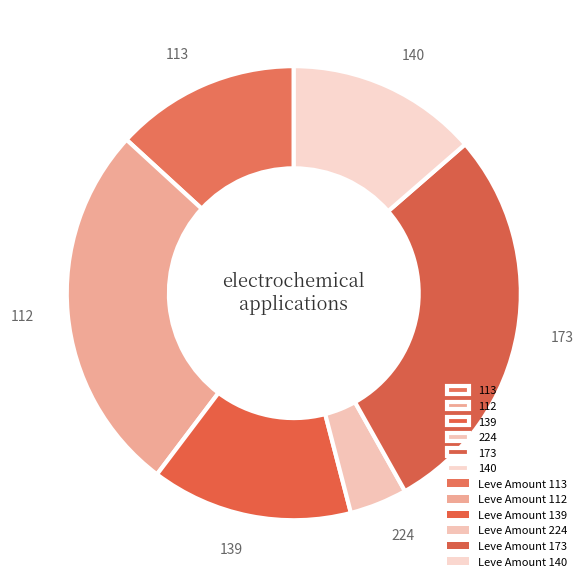

Which slice is the smallest?

224